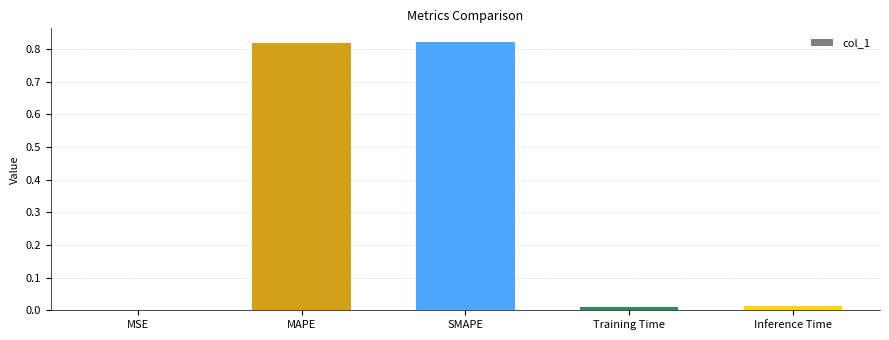

The value at MSE is 0.0. True or false?

True